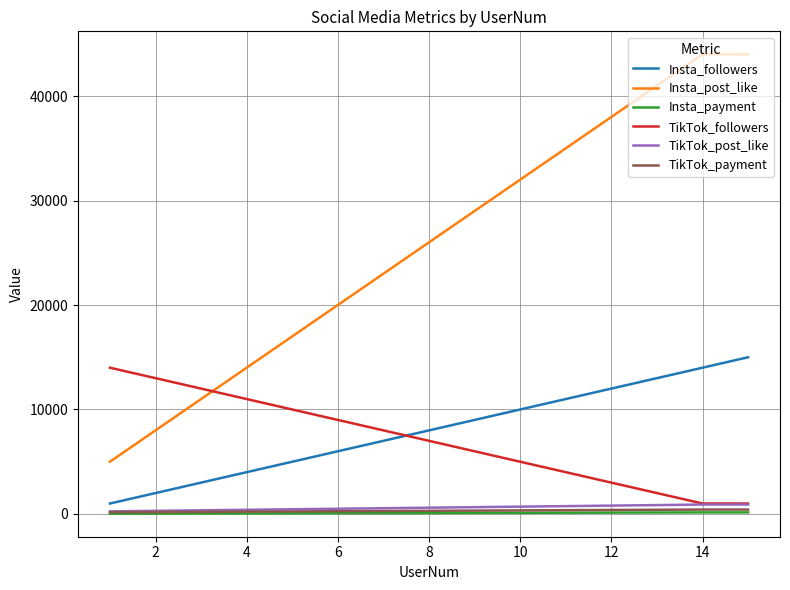

Which series ends up on top after the final intersection of Insta_followers and TikTok_followers?

Insta_followers